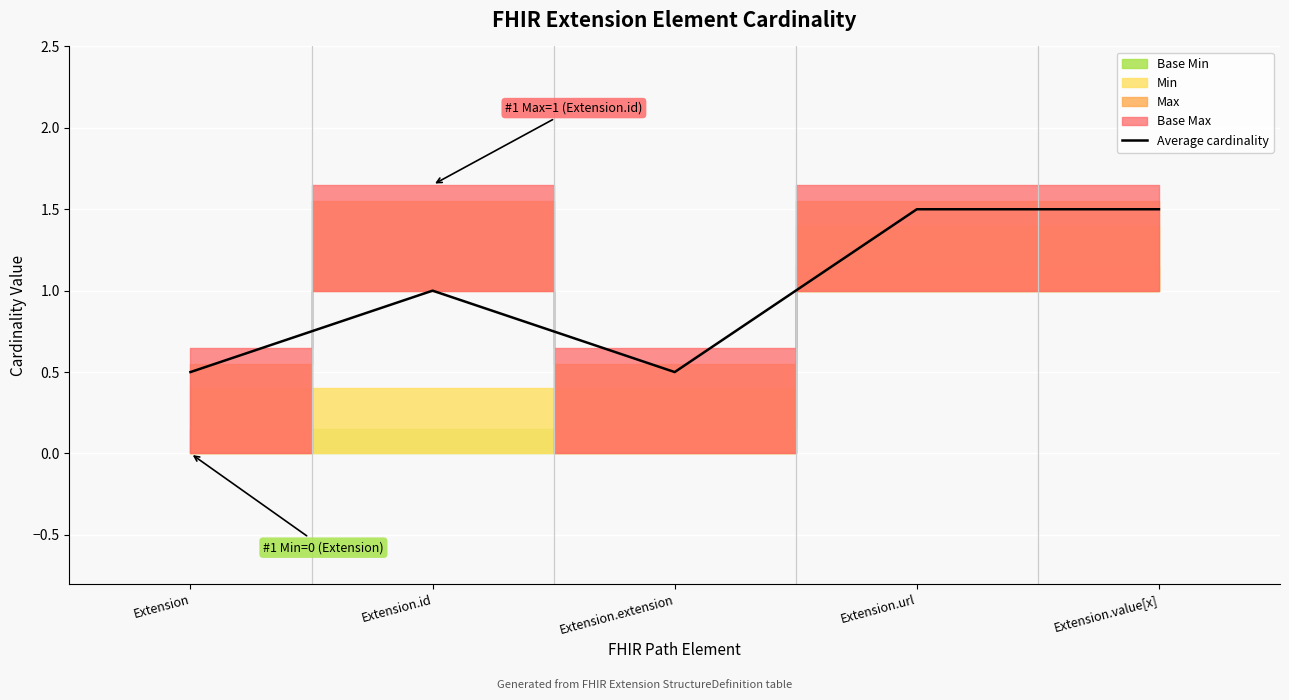

Rank the categories by value from highest to lowest.

Extension.url, Extension.value[x], Extension.id, Extension, Extension.extension